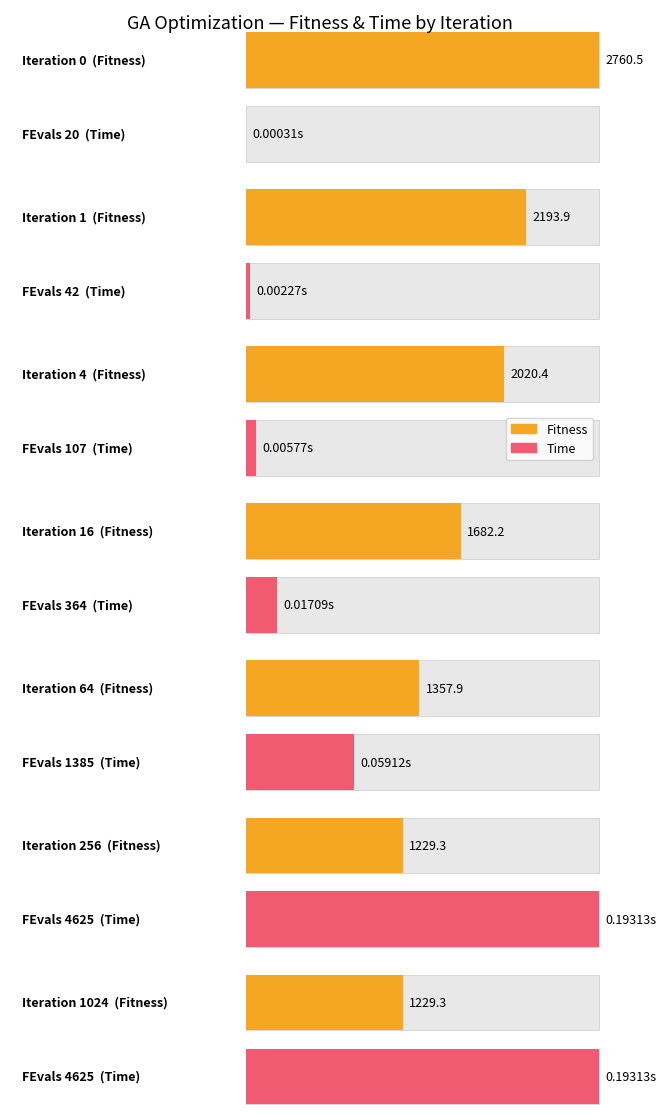

How many bars are there in each group?

2